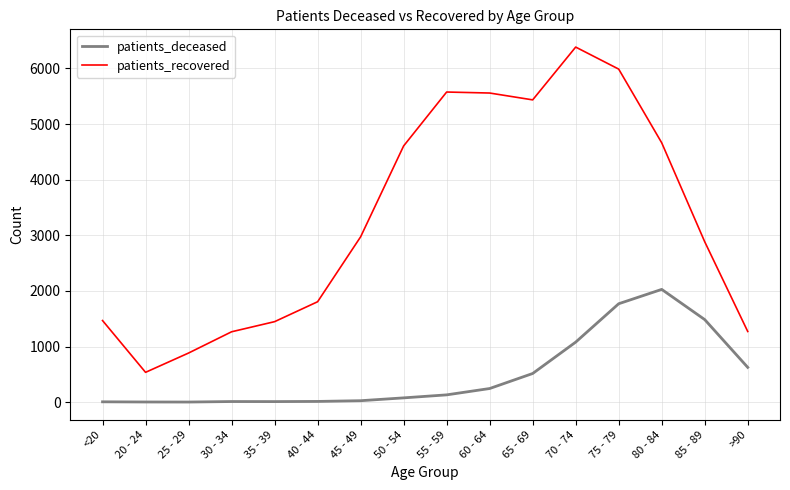

What is the difference between the patients_deceased values at <20 and 60 - 64?

239